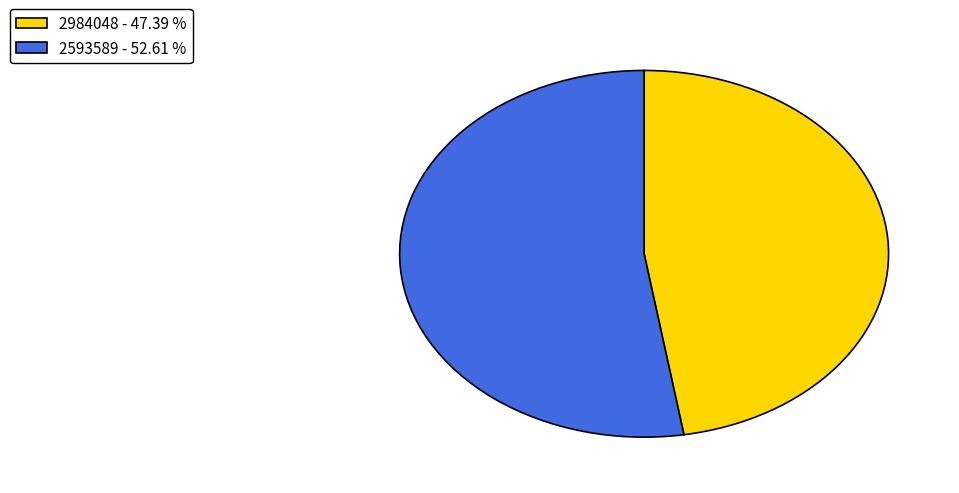

Which slice is the smallest?

2984048